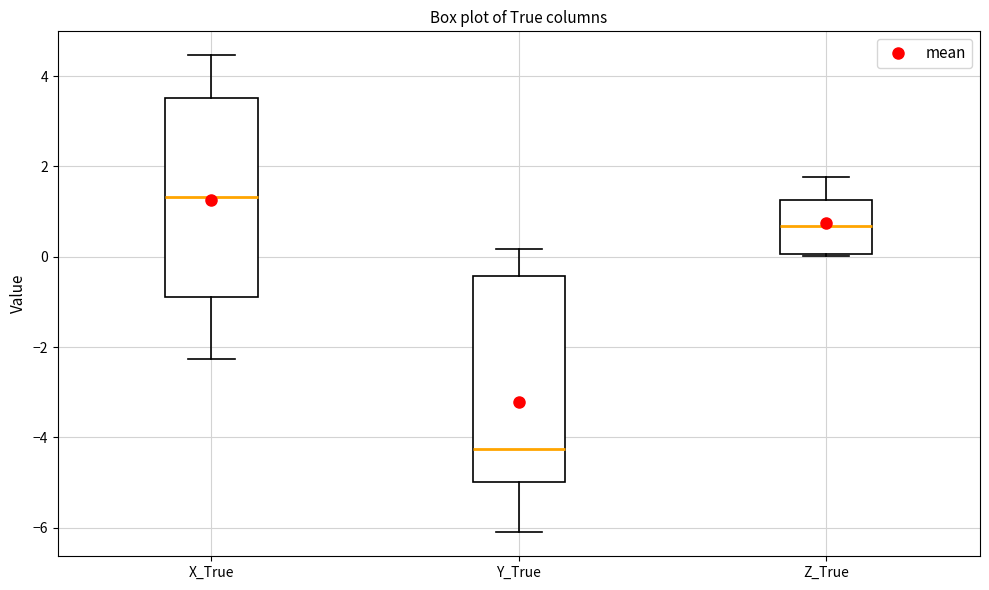

Reading left to right, transcribe this box plot: for each box, give where its median line is, the range the box spans, and where its two whiskers end, as read against the y-axis. The values are not printed on the chart, so give them approximately, as read against the axis.

X_True: median 1.4, box -0.8 to 3.6, whiskers -2.2 to 4.4
Y_True: median -4.2, box -5.0 to -0.4, whiskers -6.2 to 0.2
Z_True: median 0.6, box 0.0 to 1.2, whiskers 0.0 to 1.8